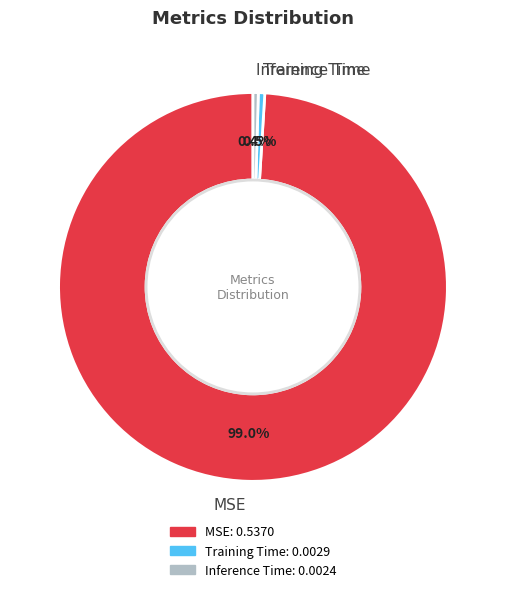

Between MSE and Training Time, which is larger?

MSE